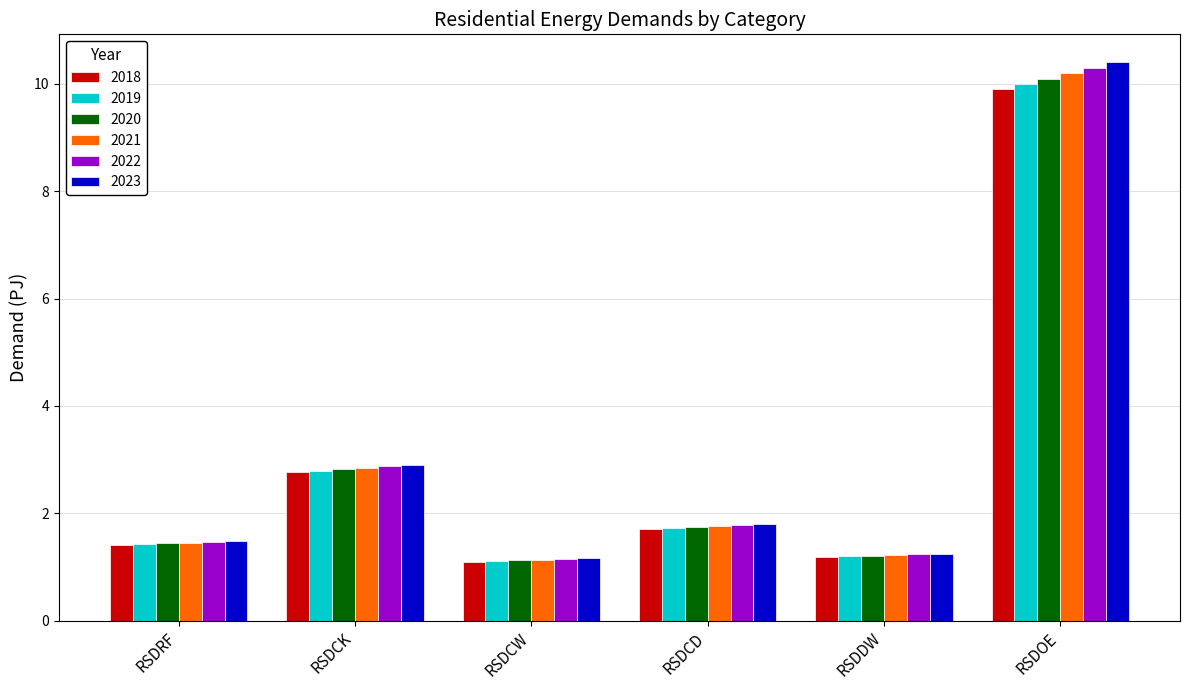

How many groups of bars are there?

6